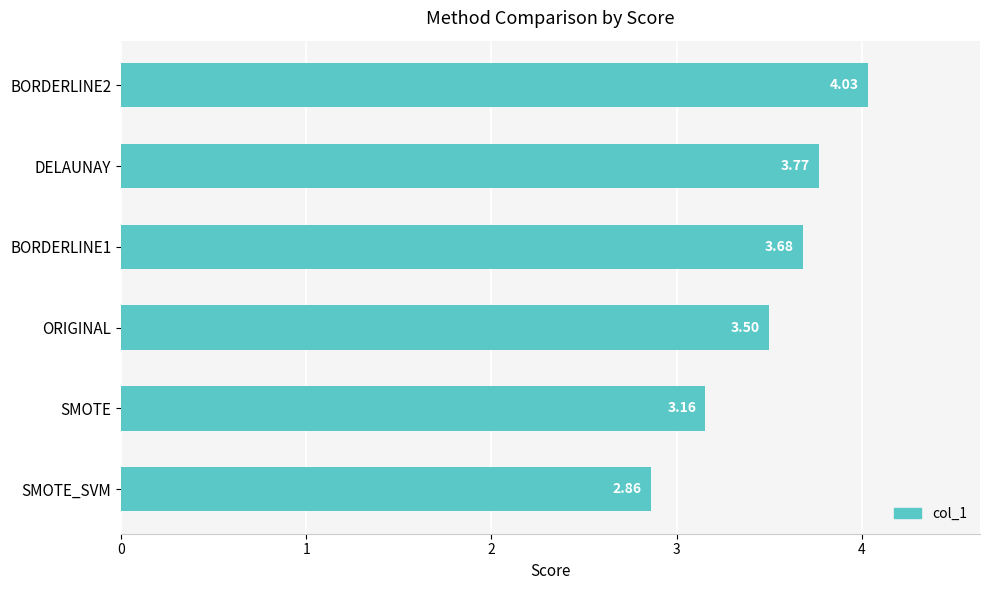

How many values are below 3?

1